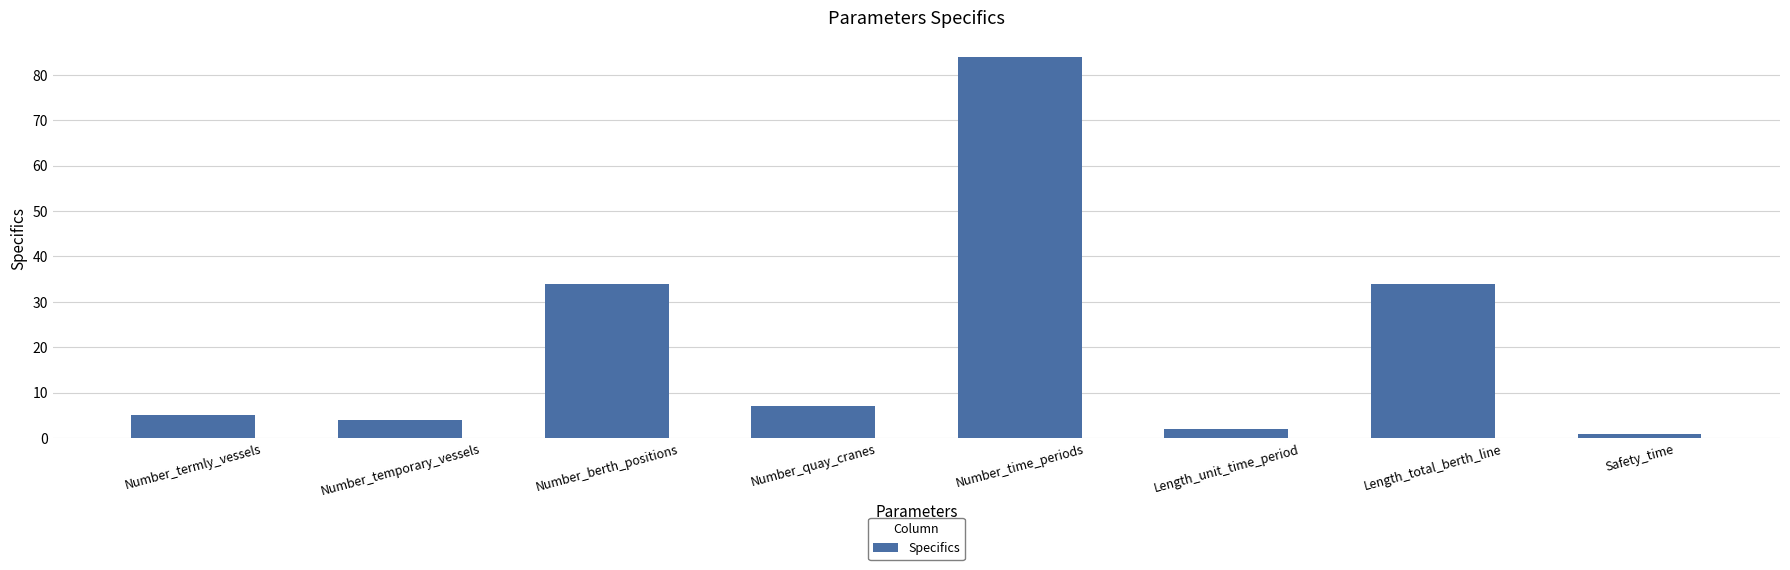

Which label corresponds to the largest value in the chart?

Number_time_periods